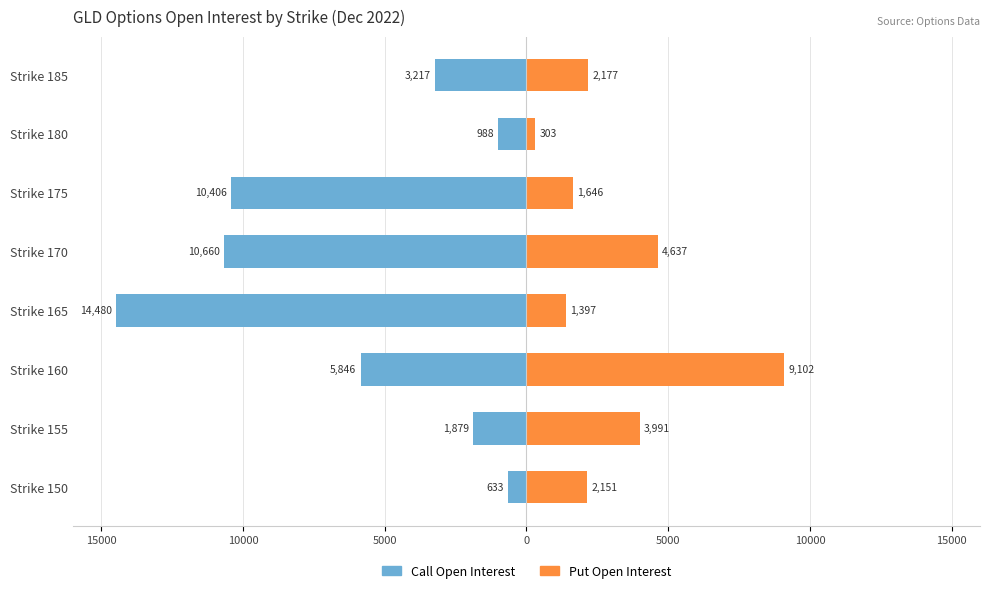

Rank the series at Strike 175 from highest to lowest value.

Put Open Interest, Call Open Interest